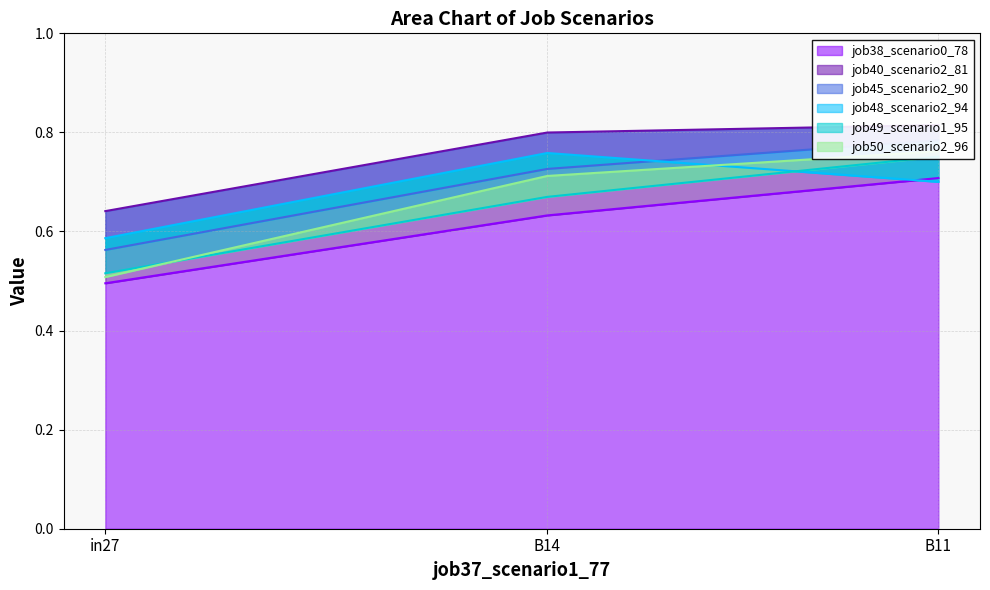

What is the difference between the maximum and minimum values in the job50_scenario2_96 series?

0.3